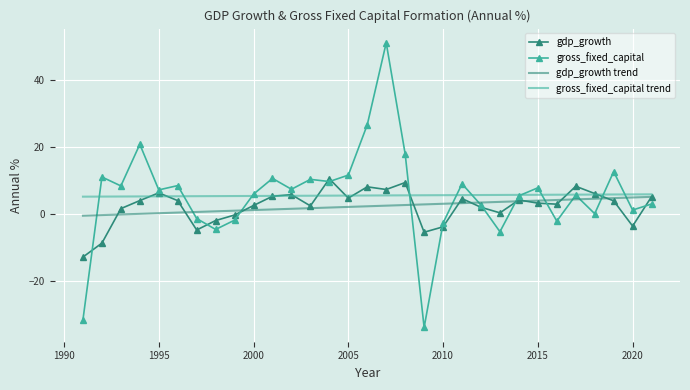

Rank the series by their maximum value, from highest to lowest.

gross_fixed_capital, gdp_growth, gross_fixed_capital trend, gdp_growth trend